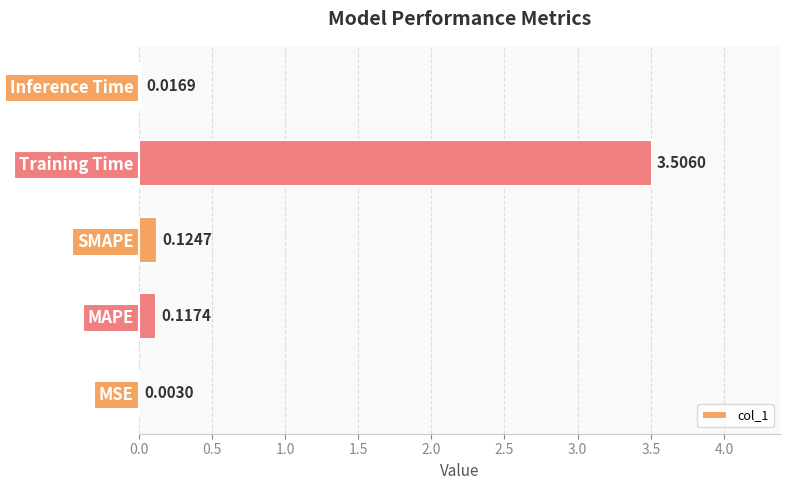

What is the sum of the values at MSE and Training Time?

3.5